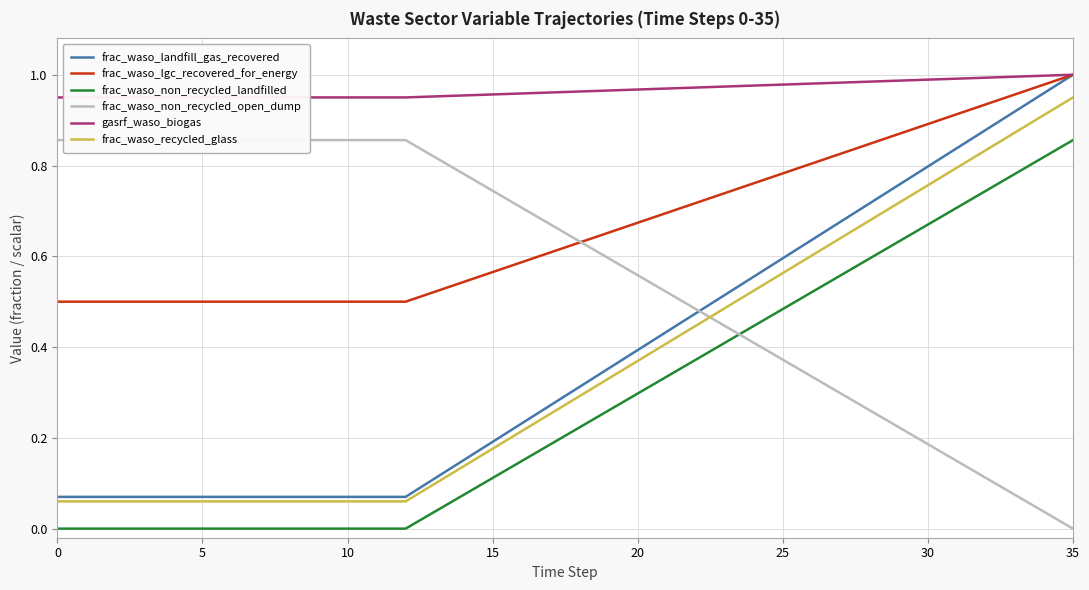

Rank the series by their maximum value, from lowest to highest.

frac_waso_non_recycled_landfilled, frac_waso_non_recycled_open_dump, frac_waso_recycled_glass, frac_waso_landfill_gas_recovered, frac_waso_lgc_recovered_for_energy, gasrf_waso_biogas